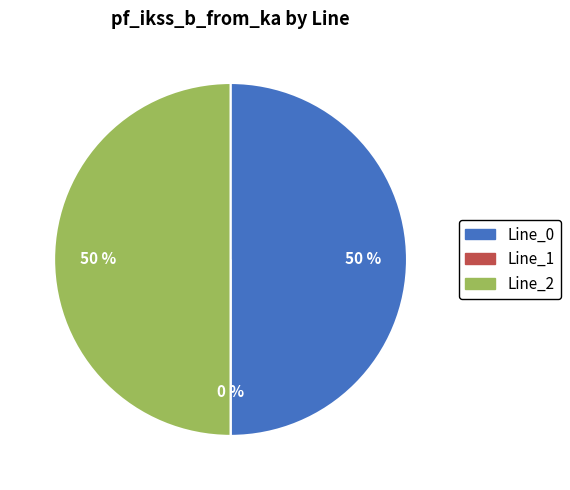

How much of the chart is everything except Line_0?

50.0%